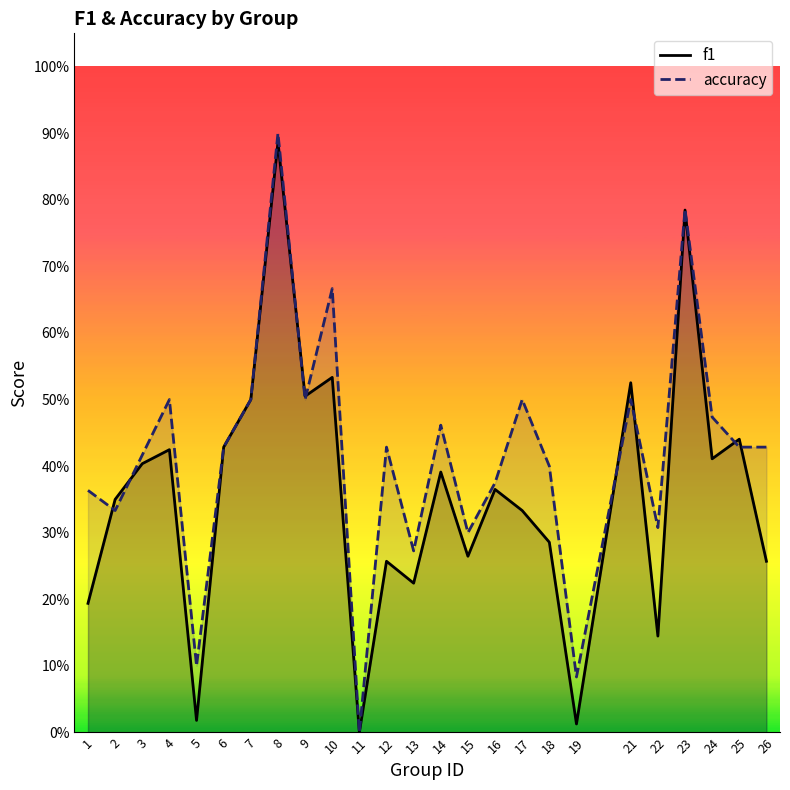

True or false: accuracy has a value of 1.2 at 10.

False